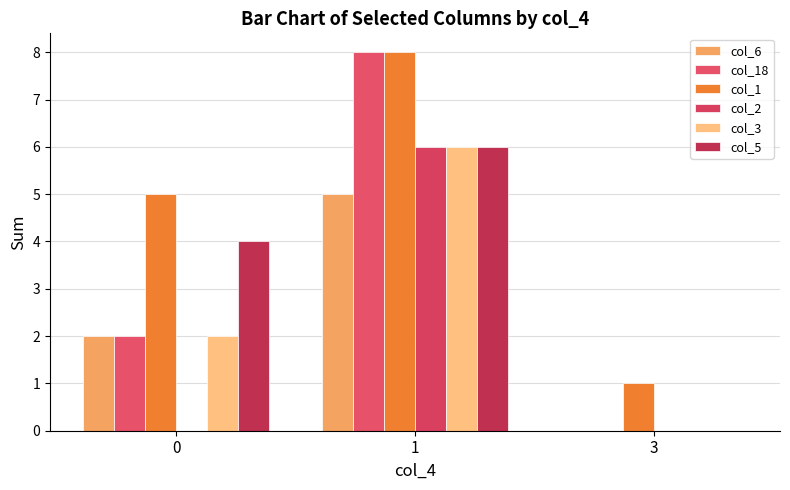

How many data points does each series have?

3